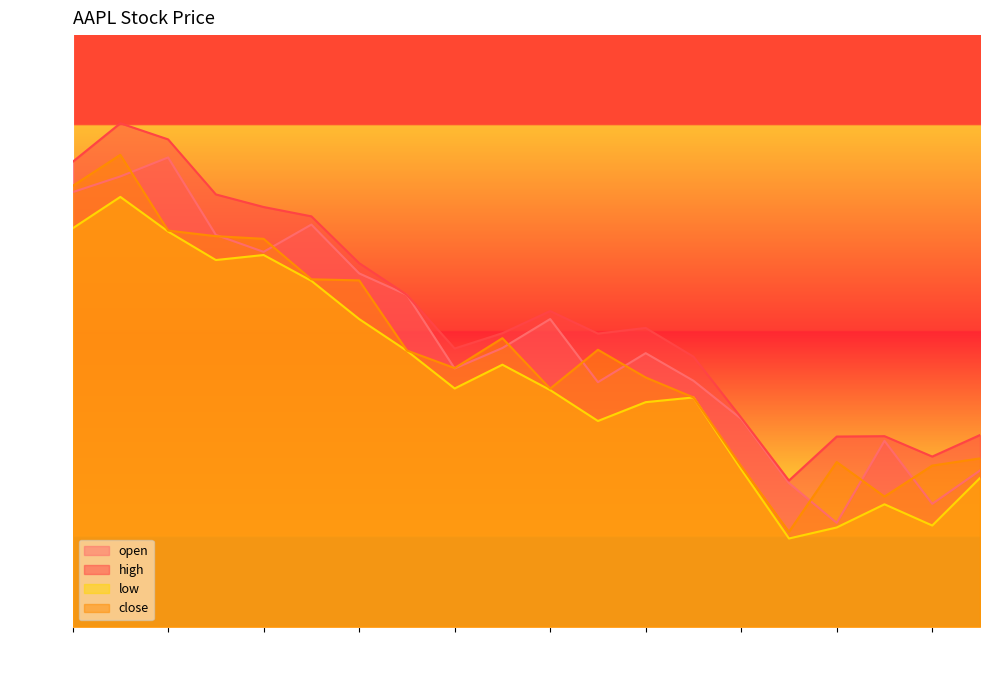

At which category does close reach its first local peak?

2013-02-11